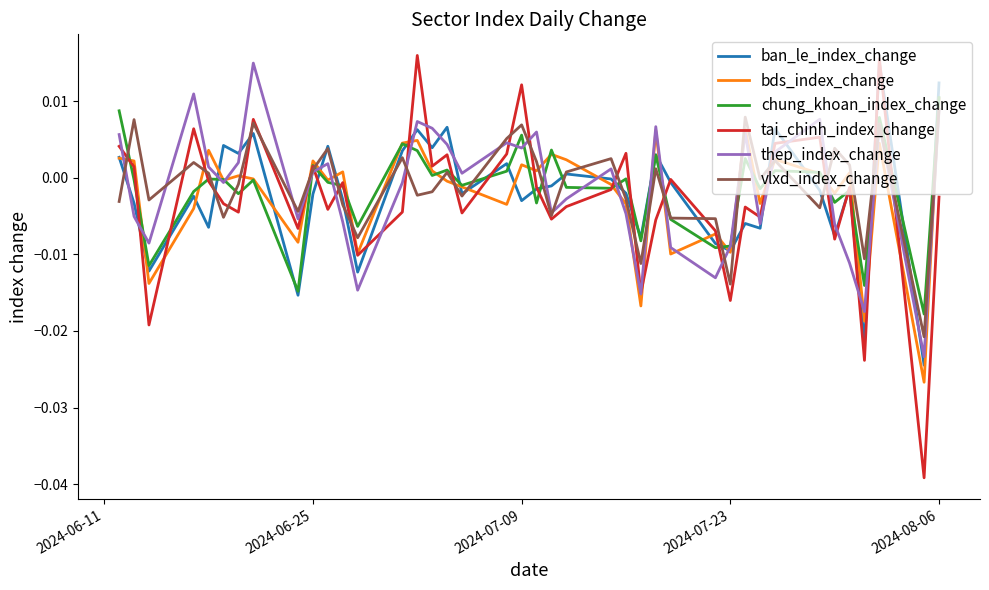

Which series has the widest spread of values?

tai_chinh_index_change